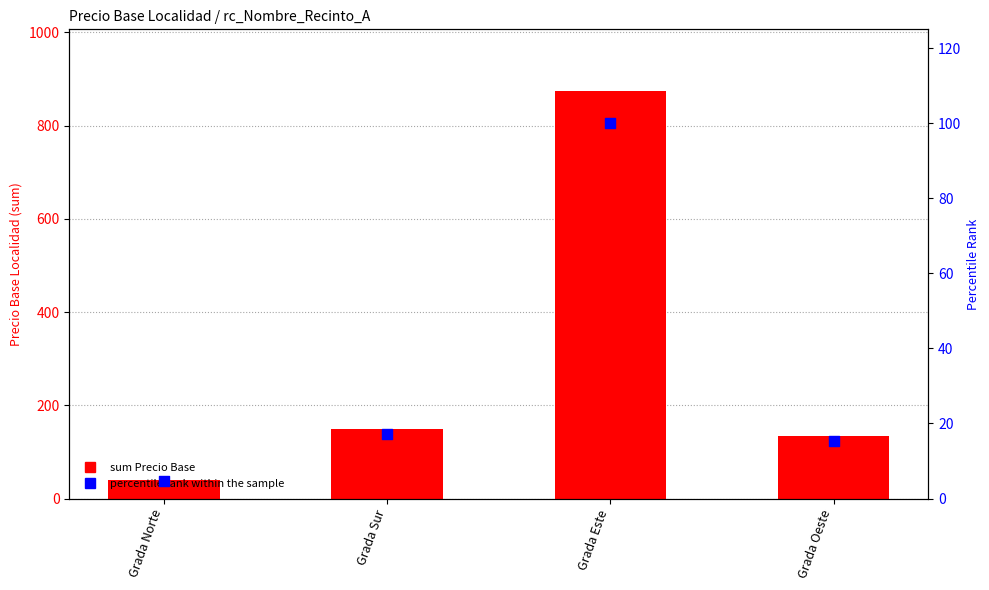

Which series has the largest Y range (max minus min)?

sum Precio Base